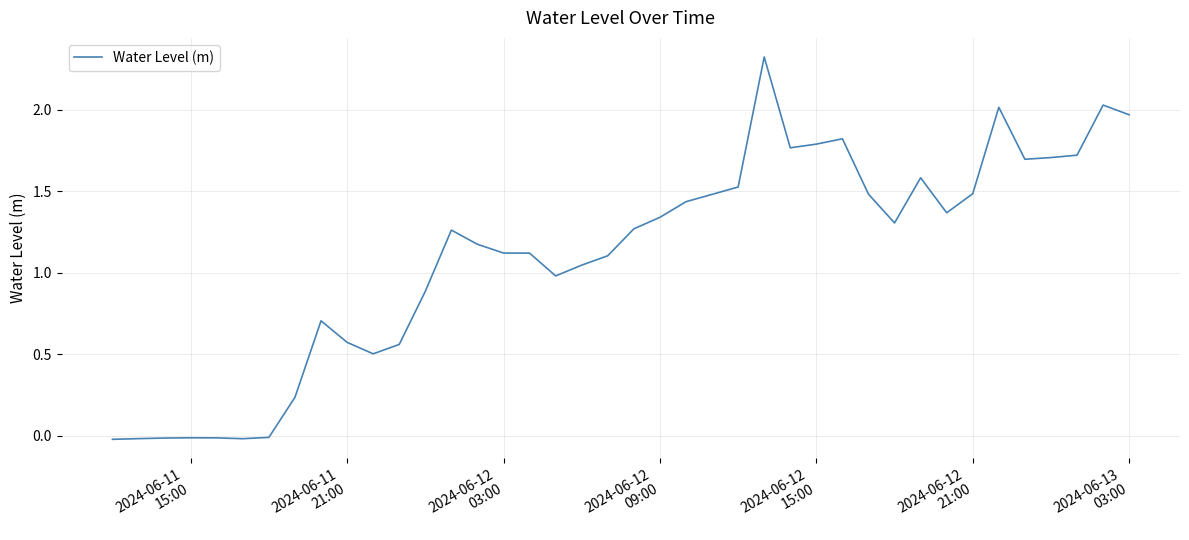

How many lines are shown in the chart?

1